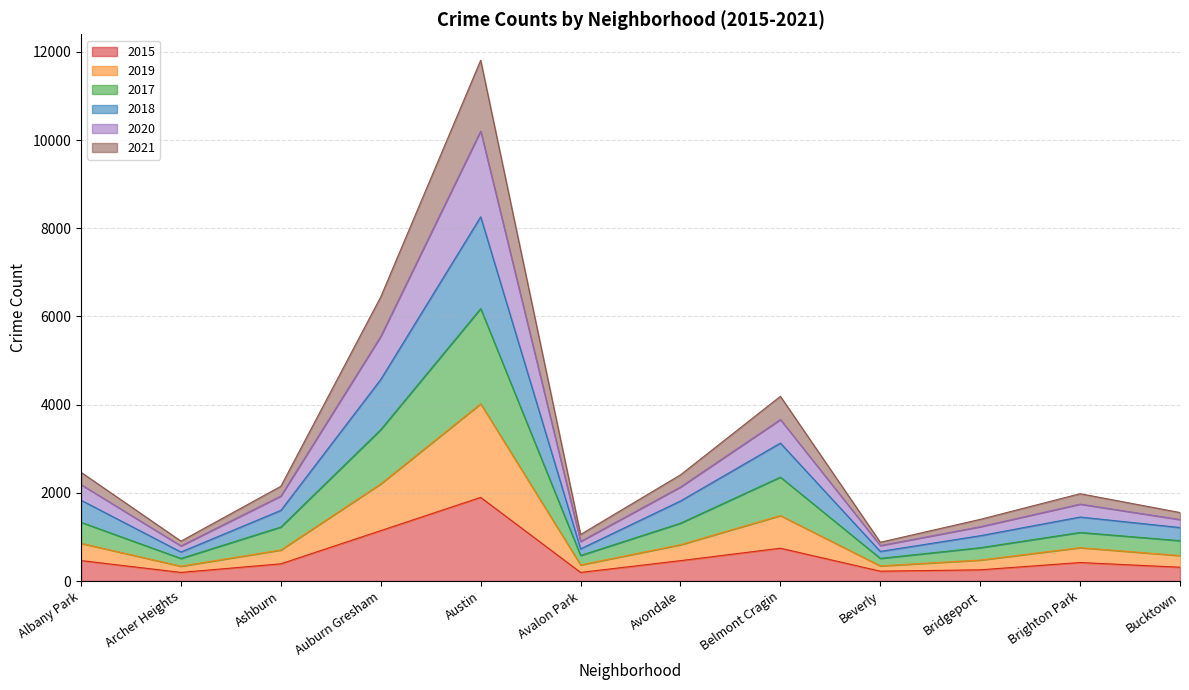

Which category has the highest value in the 2015 series?

Austin